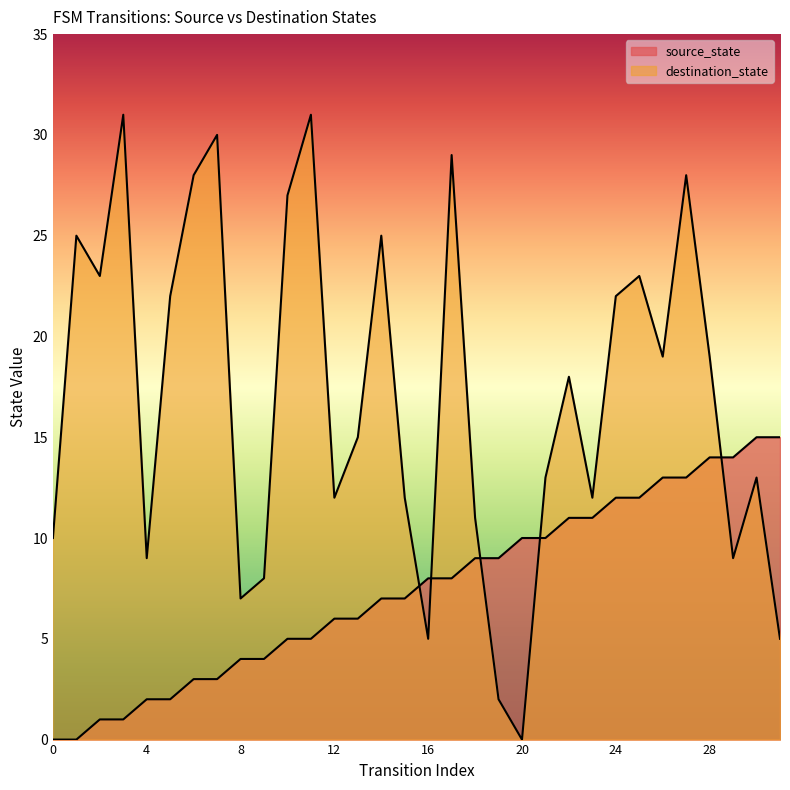

How many data points in destination_state are above 18?

15